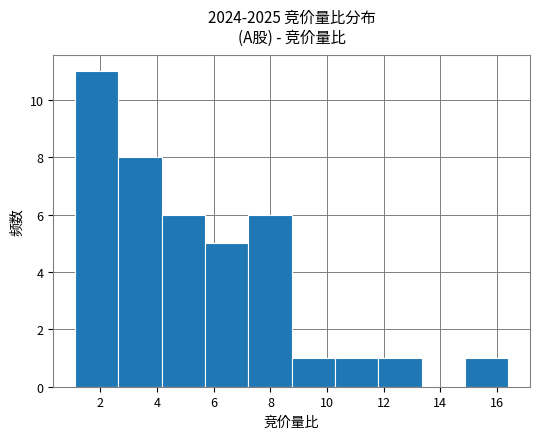

Which range on the x-axis has the tallest bar?

1.2 to 2.6